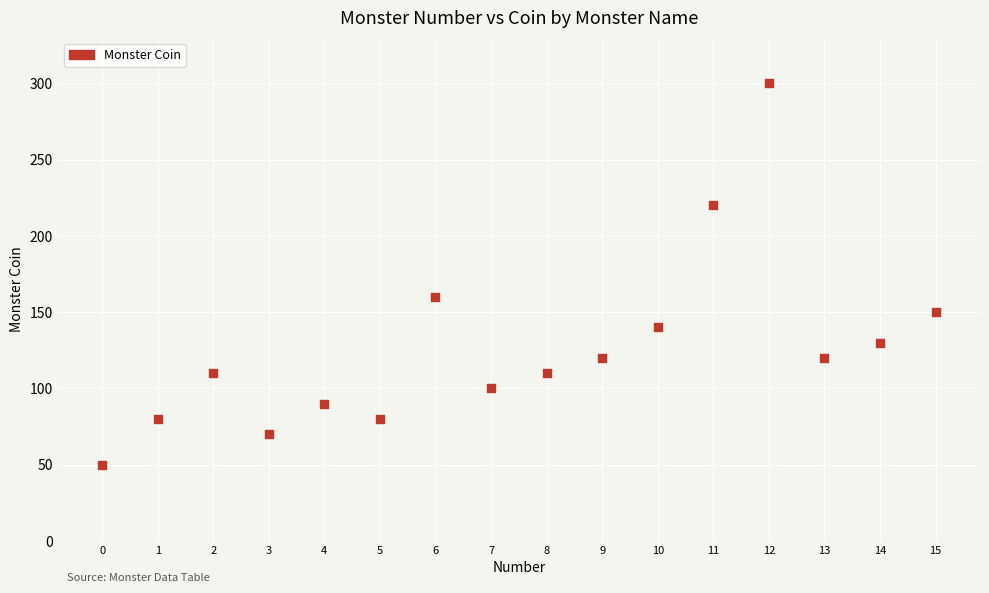

What Y value in the scatter plot is closest to 175?

160